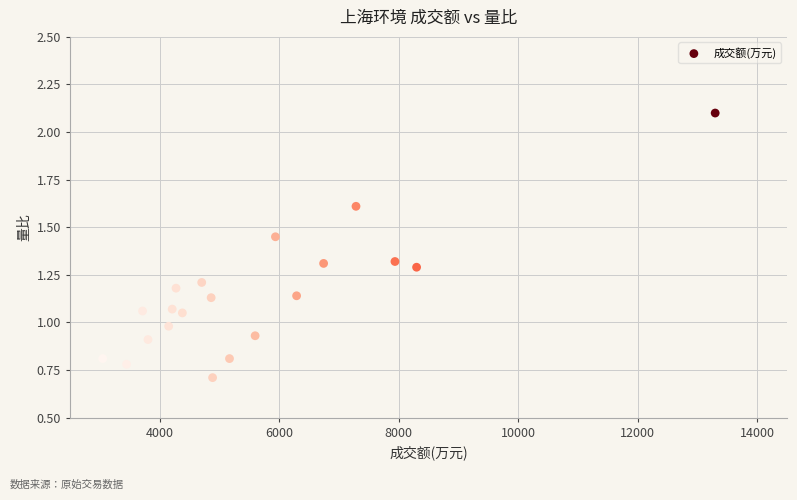

How many data points are displayed?

20